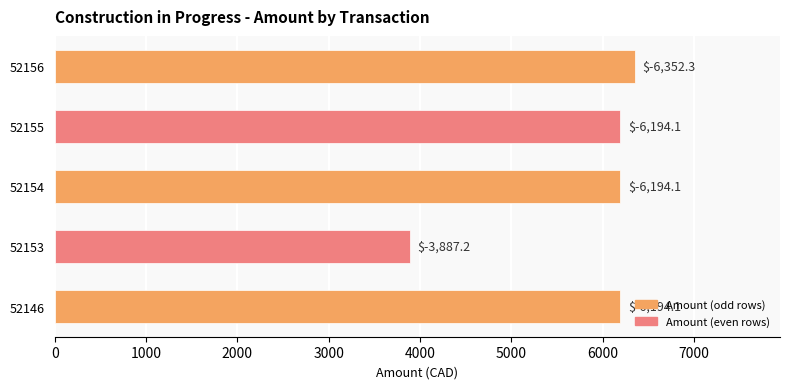

What is the difference between the maximum and minimum values?

2465.1